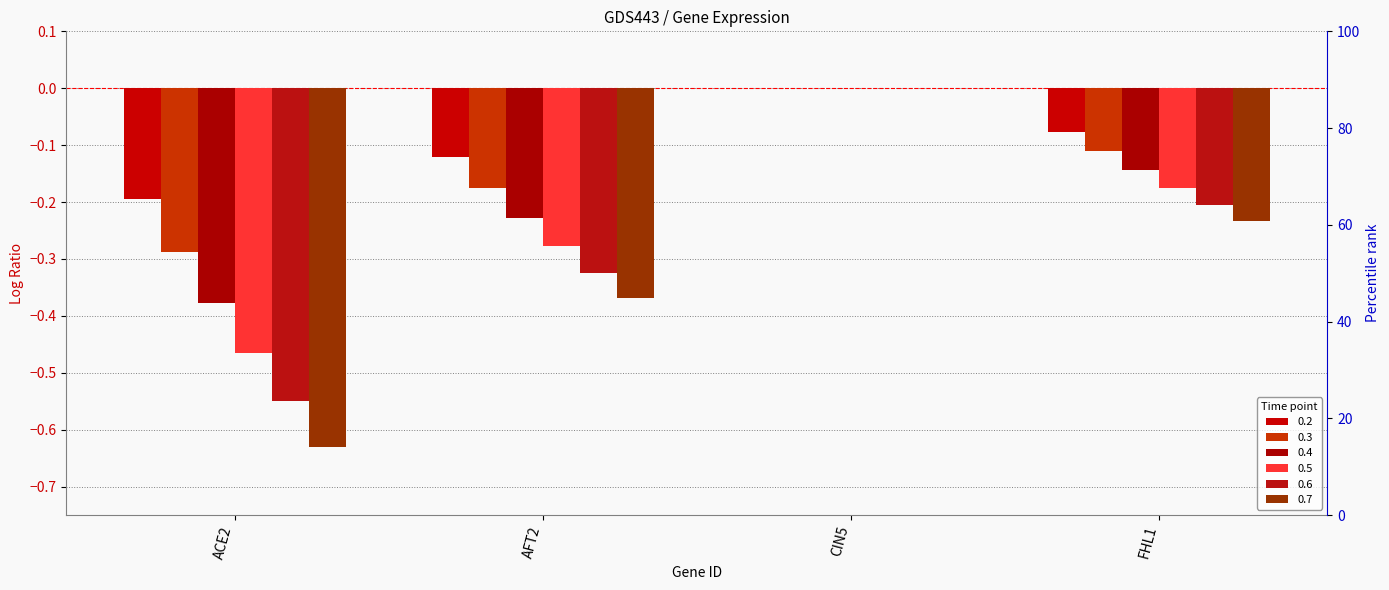

At which label is 0.7 closest to 0?

CIN5